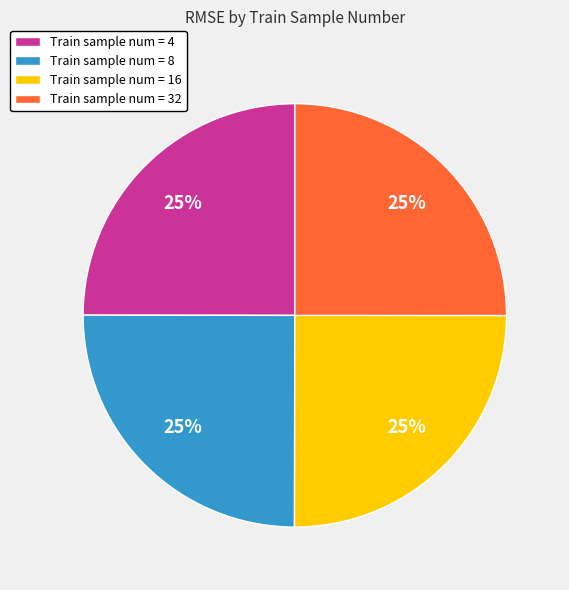

Count the number of slices in the pie.

4